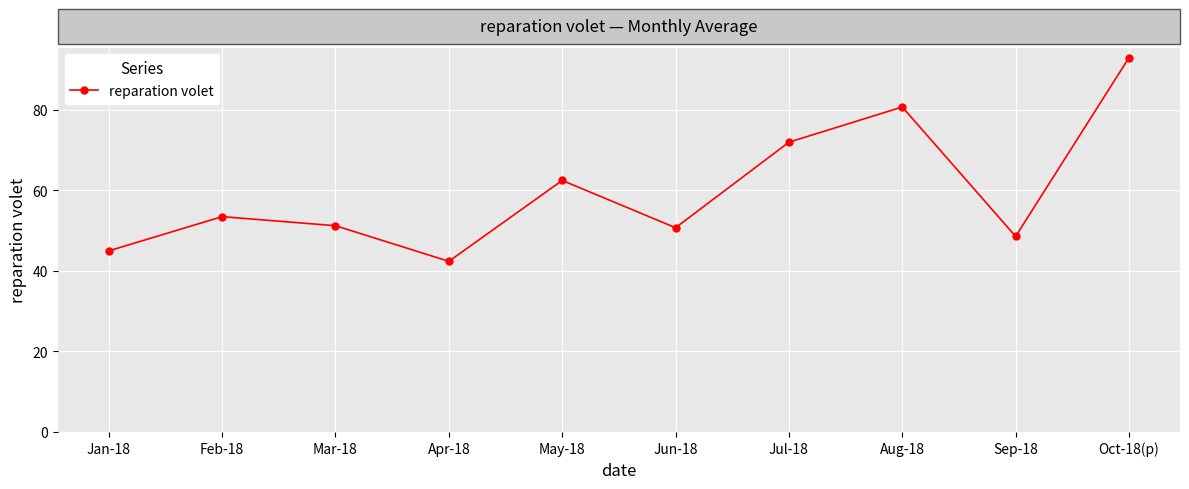

What is the sum of the values at Aug-18 and Apr-18?

123.2